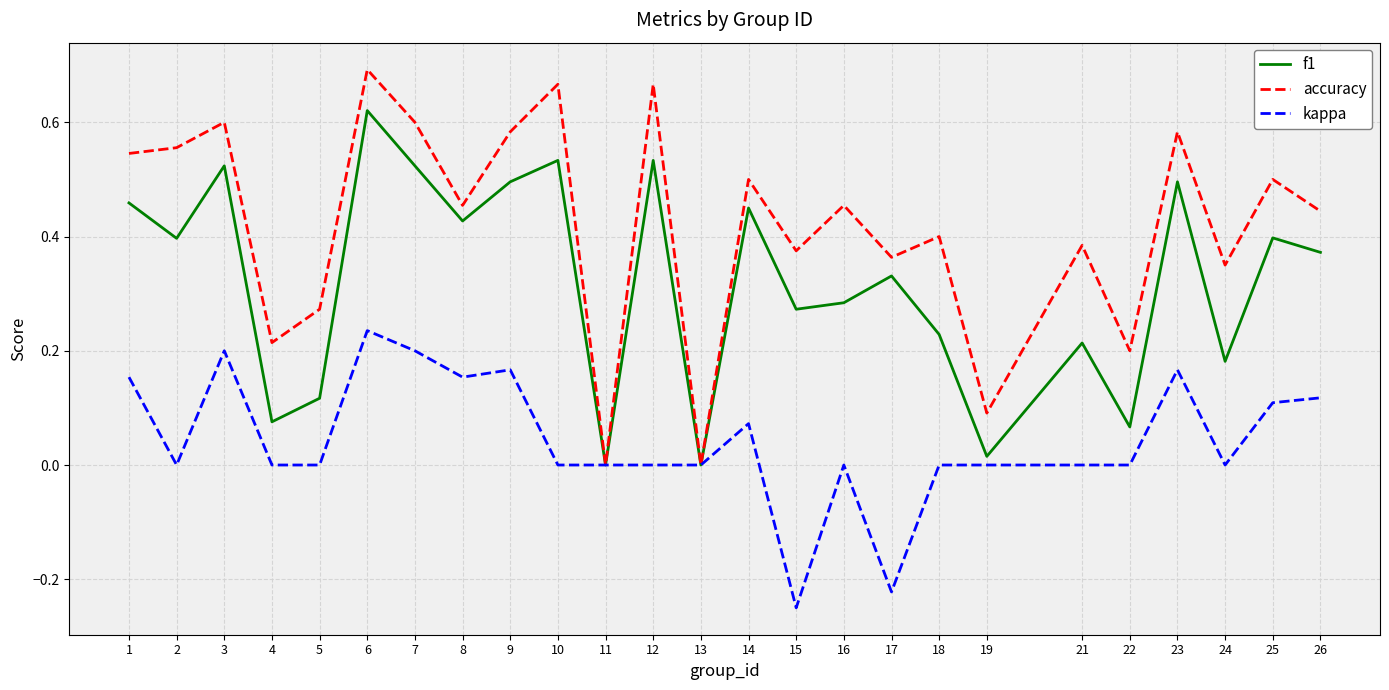

List the series in order of their peak value, highest first.

accuracy, f1, kappa